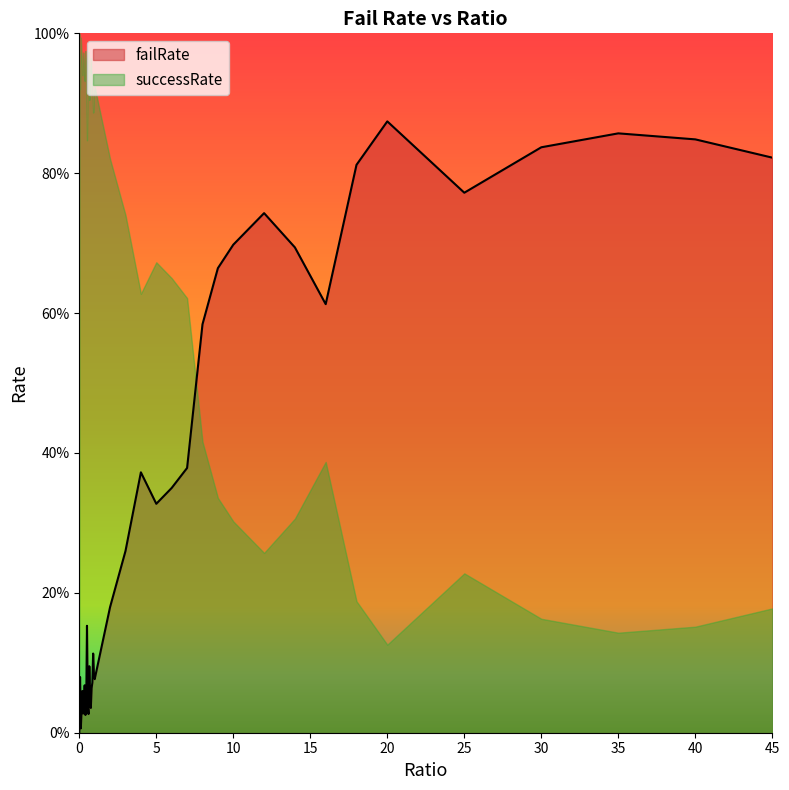

Reading left to right, what are all the values shown in this chart?

0=0.0	0.05=0.1	0.1=0.0	0.15=0.0	0.2=0.1	0.25=0.0	0.3=0.0	0.35=0.1	0.4=0.0	0.45=0.0	0.5=0.2	0.55=0.0	0.6=0.0	0.65=0.1	0.7=0.1	0.75=0.0	0.8=0.1	0.85=0.1	0.9=0.1	0.95=0.1	1=0.1	2=0.2	3=0.3	4=0.4	5=0.3	6=0.3	7=0.4	8=0.6	9=0.7	10=0.7	12=0.7	14=0.7	16=0.6	18=0.8	20=0.9	25=0.8	30=0.8	35=0.9	40=0.8	45=0.8